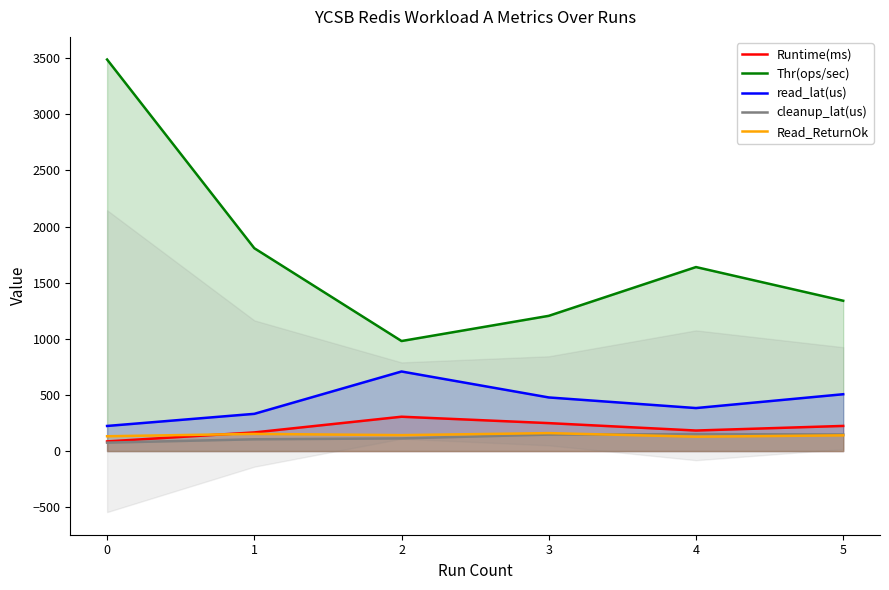

Which series has the largest total across all categories?

Thr(ops/sec)